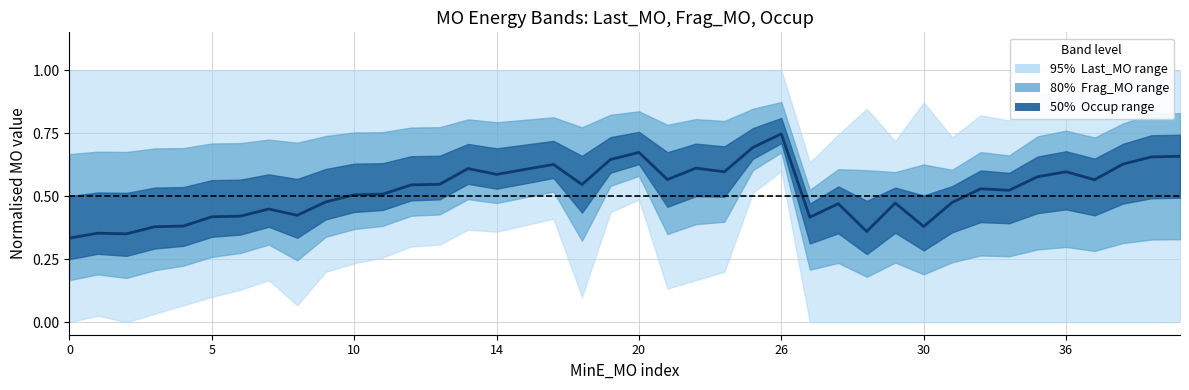

True or false: the data shows 0.5 at 29.

True